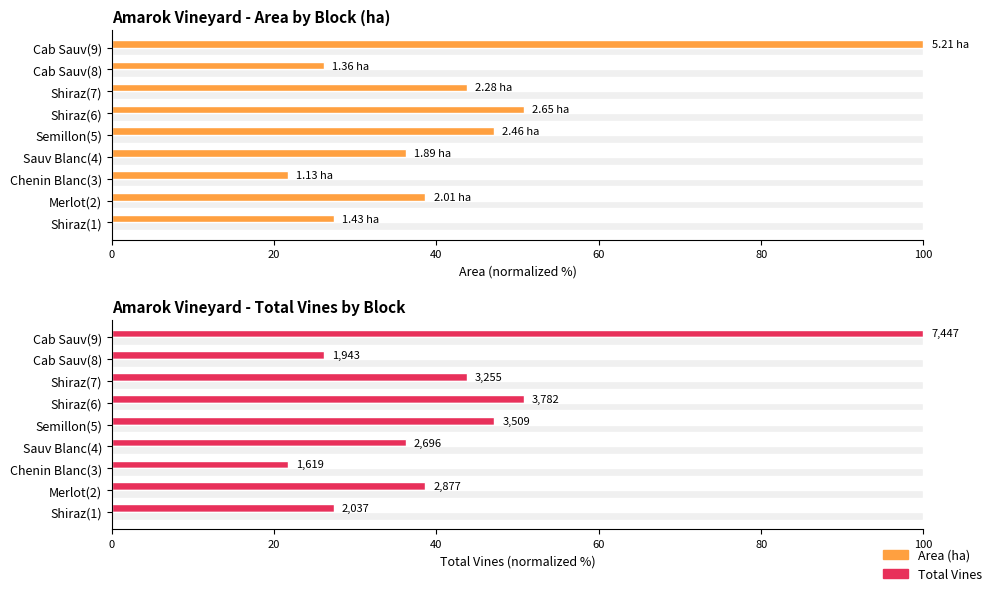

What is the highest value of the Total Vines series?

100.0